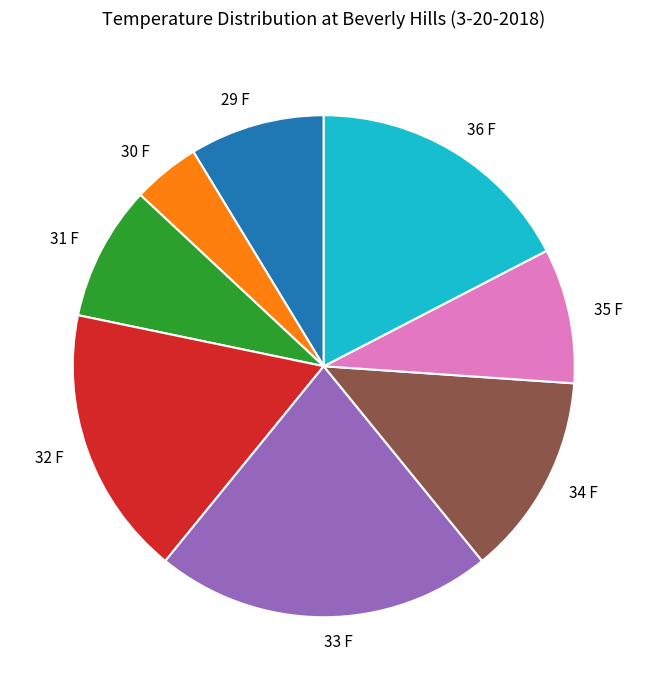

Do 33 F and 32 F together represent more than half of the pie?

No